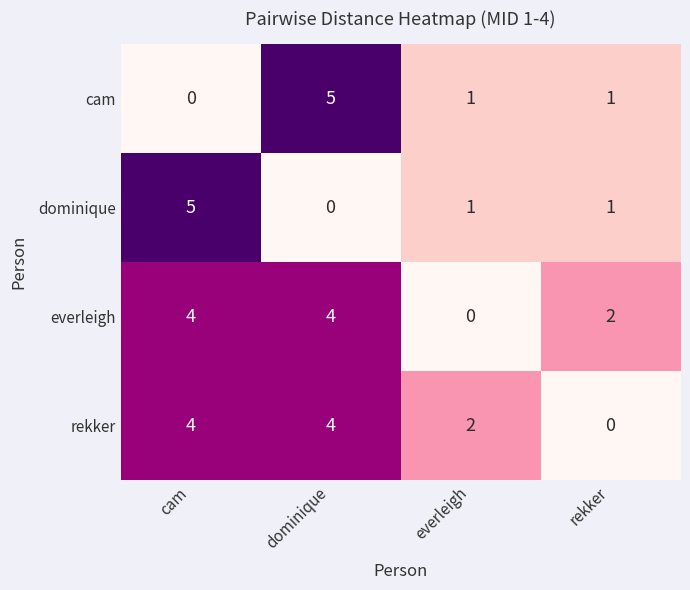

The everleigh series shows 0 at everleigh. True or false?

True